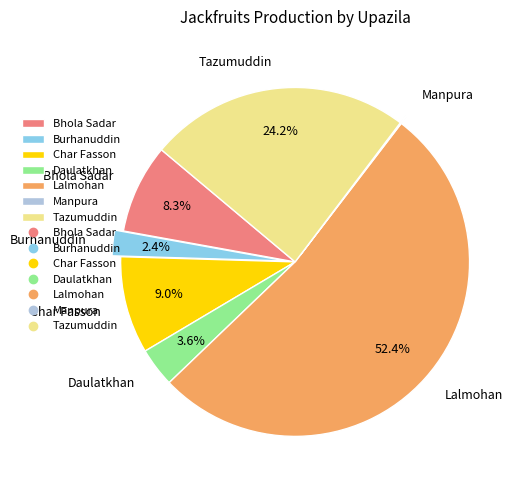

Between Bhola Sadar and Lalmohan, which is larger?

Lalmohan